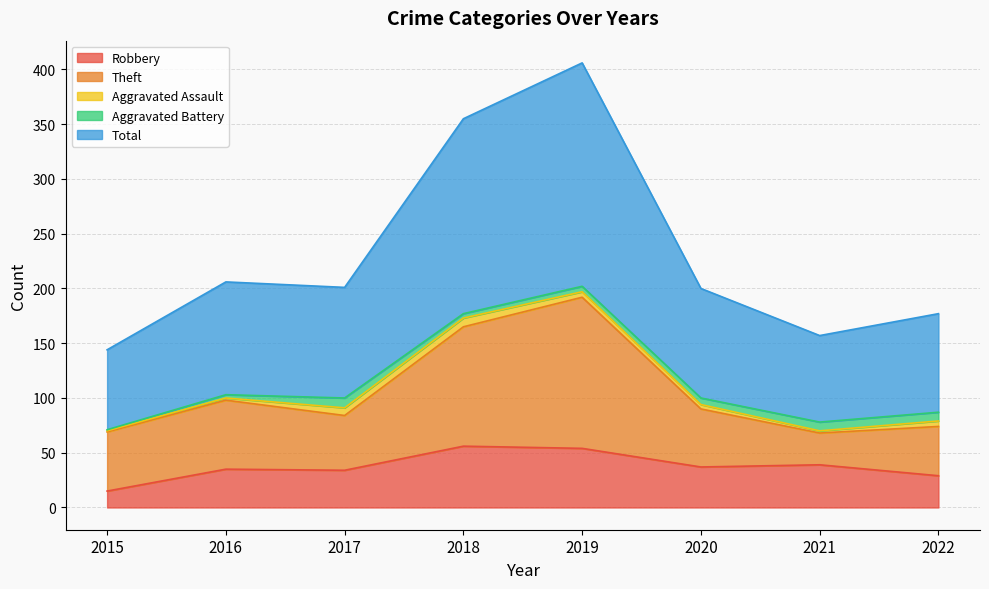

Which series changed the most between 2015 and 2020?

Total